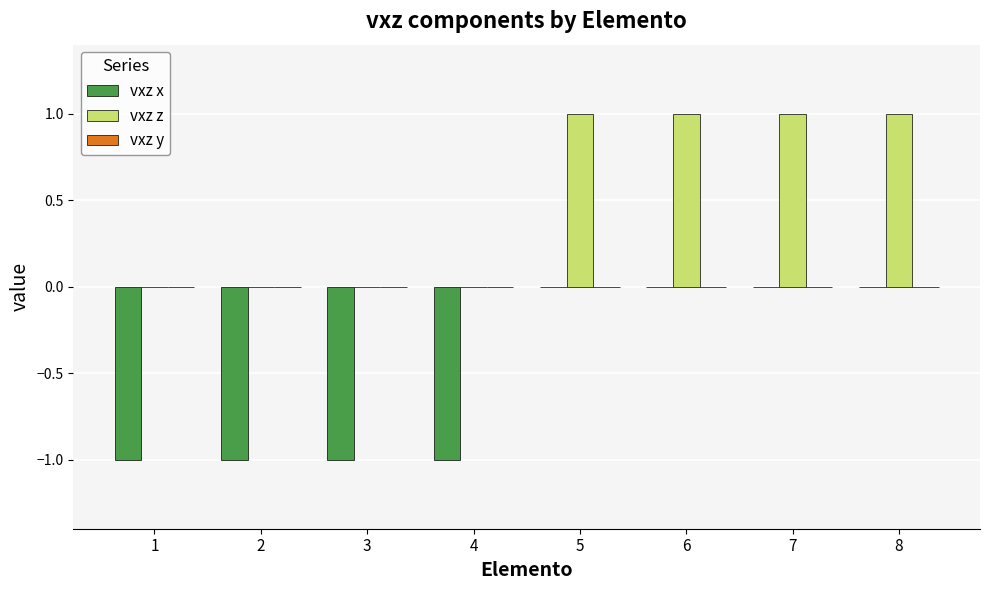

True or false: vxz x has a value of 0 at 8.

True